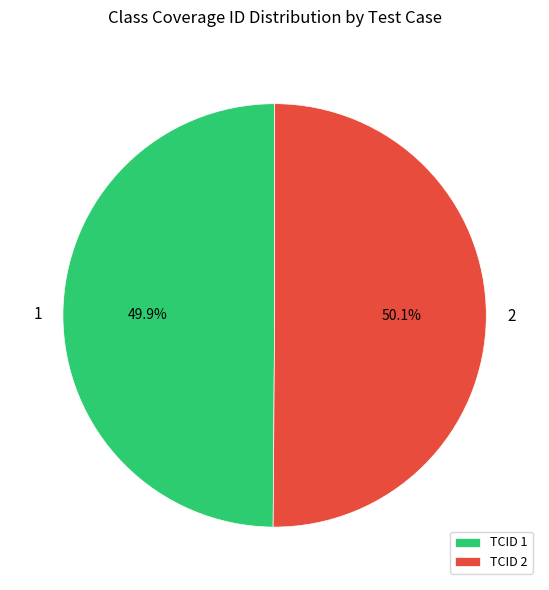

Is there any slice that represents more than half of the pie?

Yes